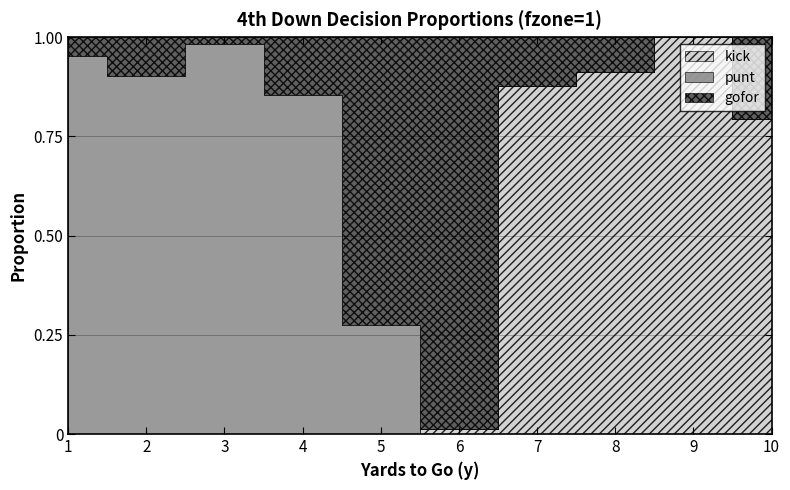

The gofor series shows 0.7 at 5. True or false?

True